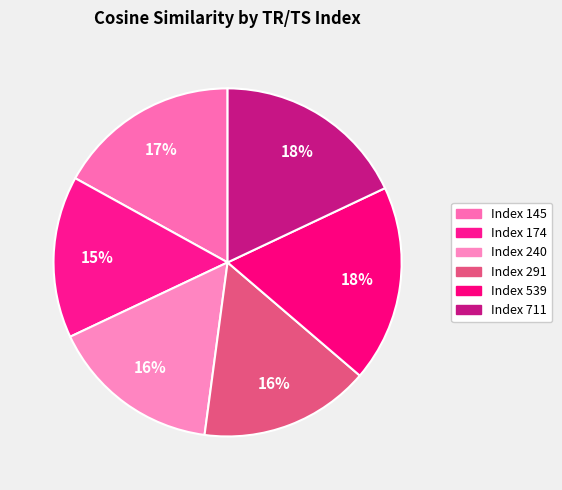

How many segments does this pie chart have?

6